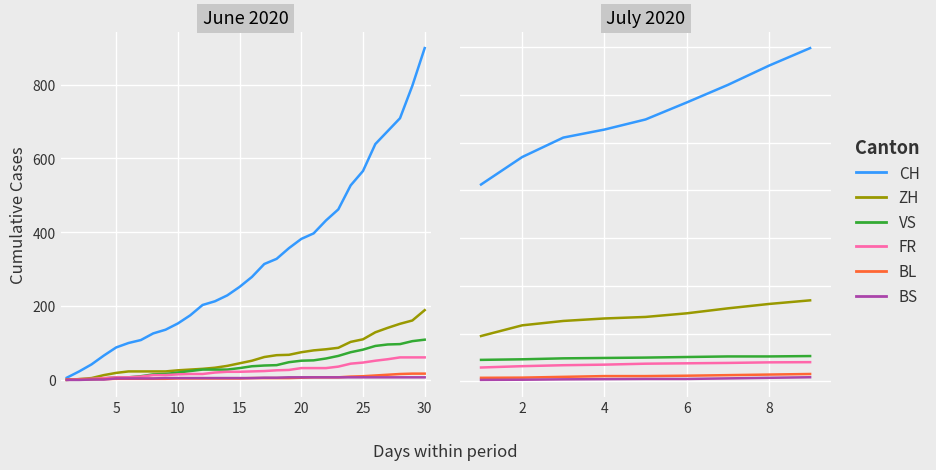

Rank the series at 6 from highest to lowest value.

CH, ZH, VS, FR, BL, BS